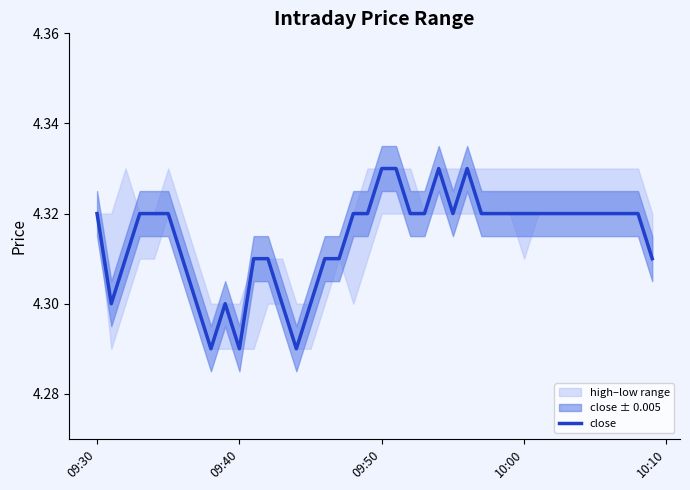

What is the average value?

4.3